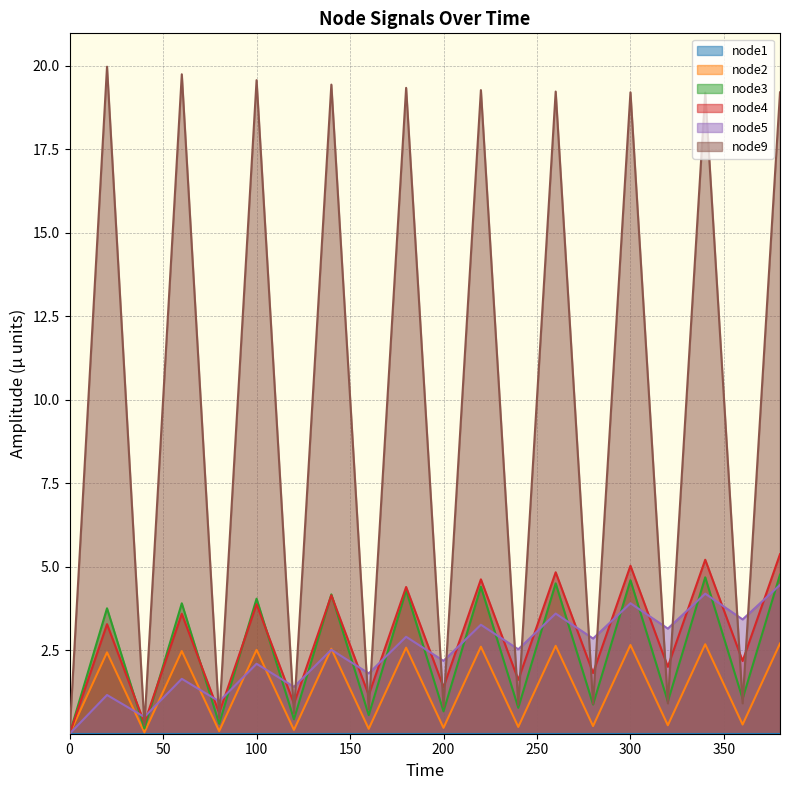

The node4 series shows 7.8 at 300. True or false?

False